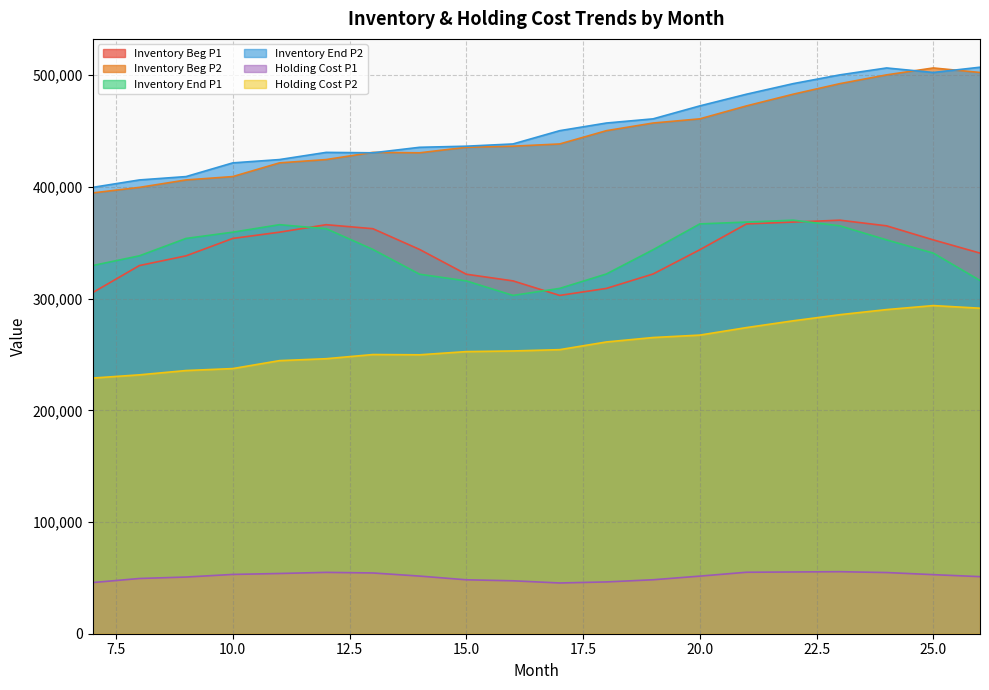

Is the value of Inventory End P2 at 20.0 greater than the value of Inventory End P1 at 15.0?

Yes